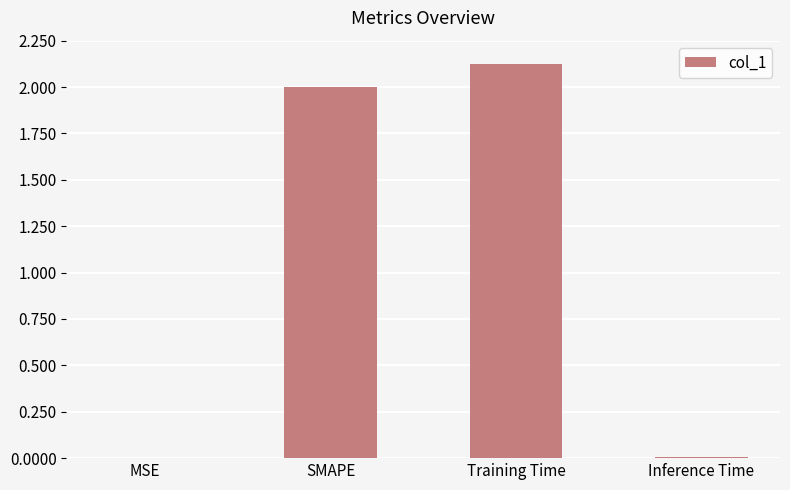

At which category does the chart reach its peak across all series?

Training Time